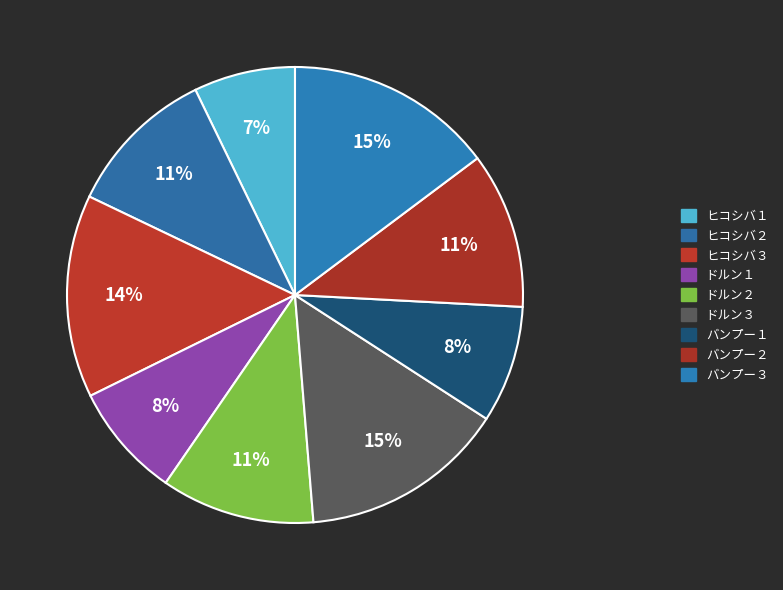

Which category has the smallest portion of the pie?

ヒコシバ１